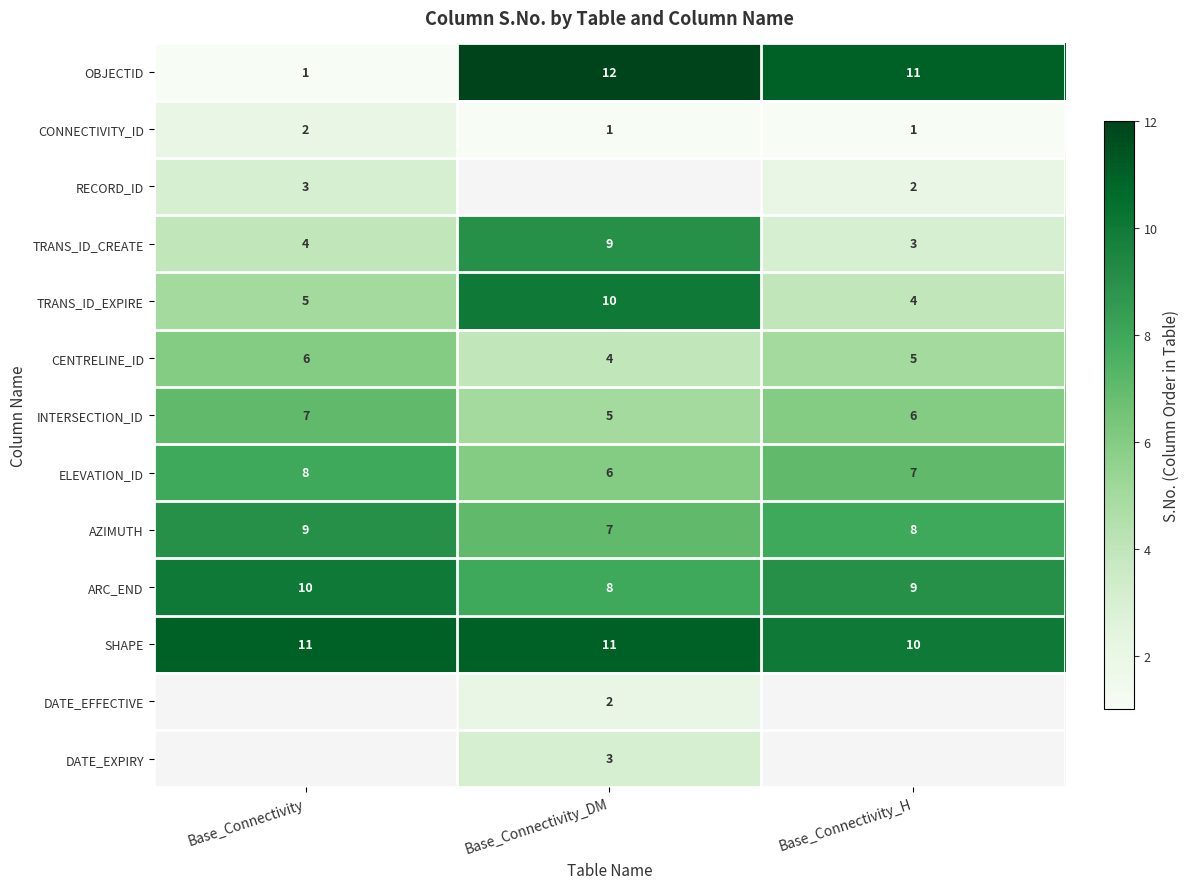

What is the average value of the INTERSECTION_ID series?

6